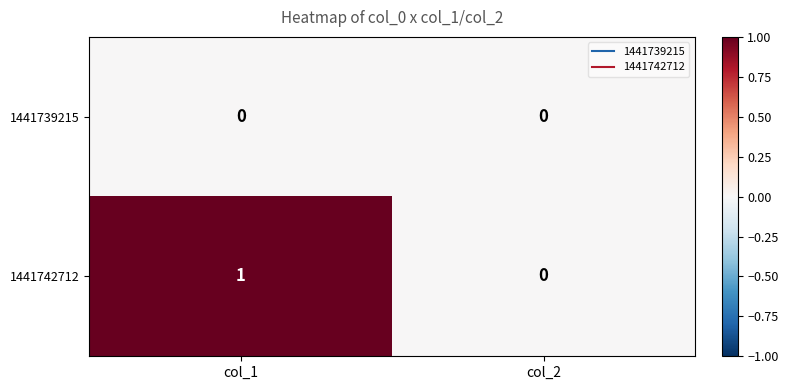

Count the number of categories in the chart.

2